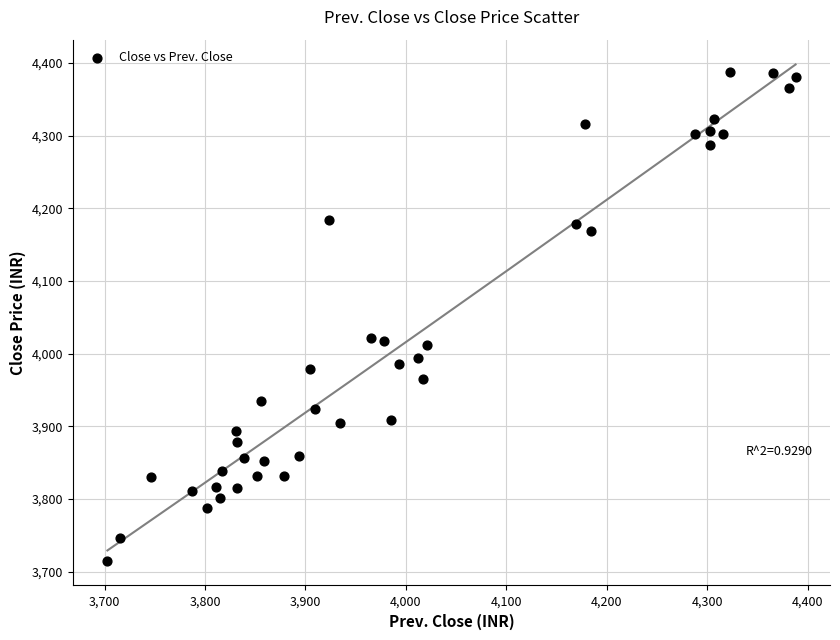

What is the range of X values (max minus min)?

685.0